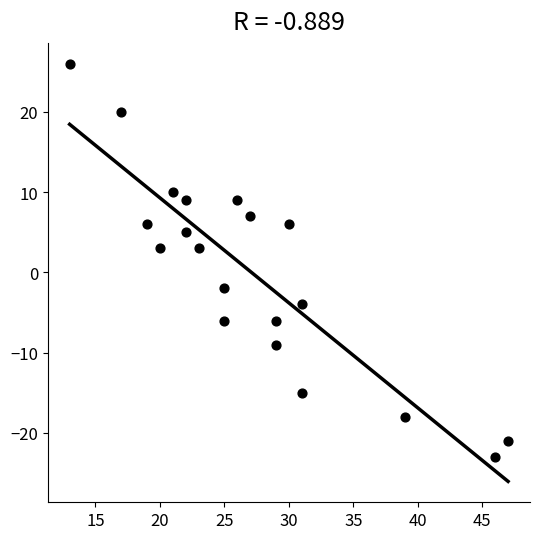

What is the range of Y values (max minus min)?

49